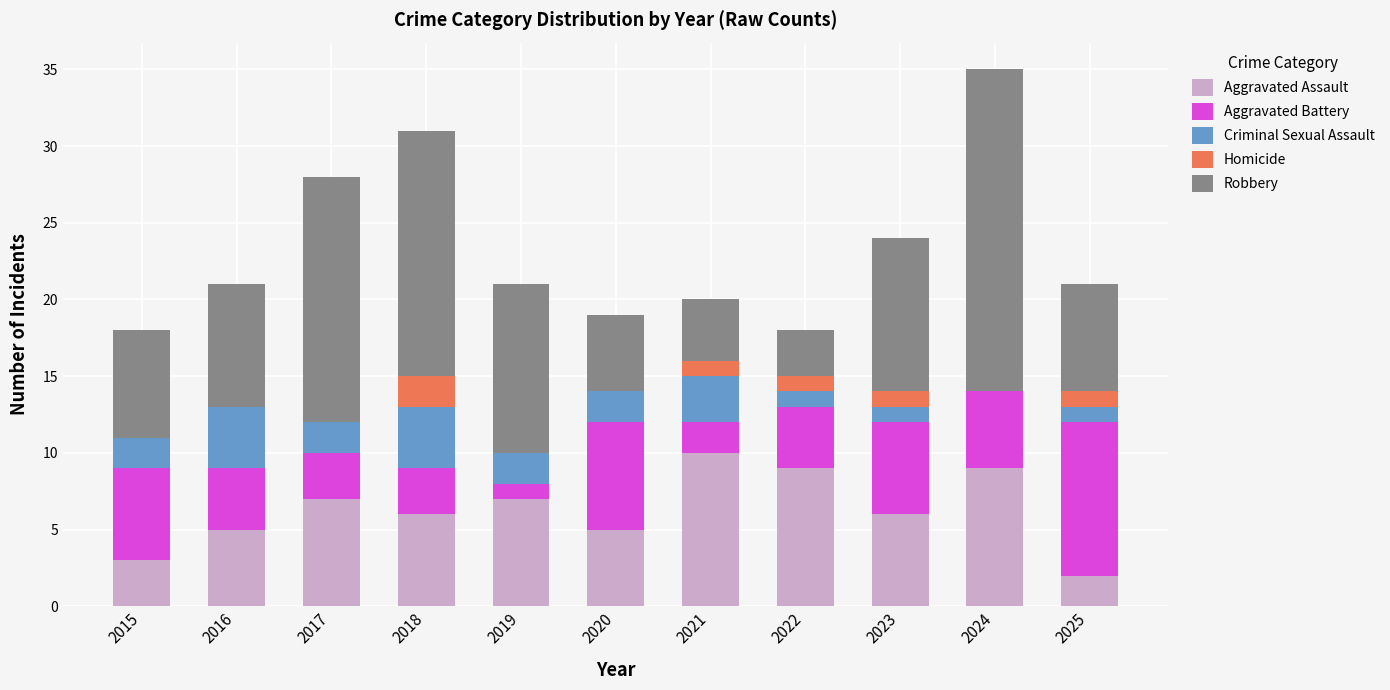

What is the total value across all series at 2020?

19